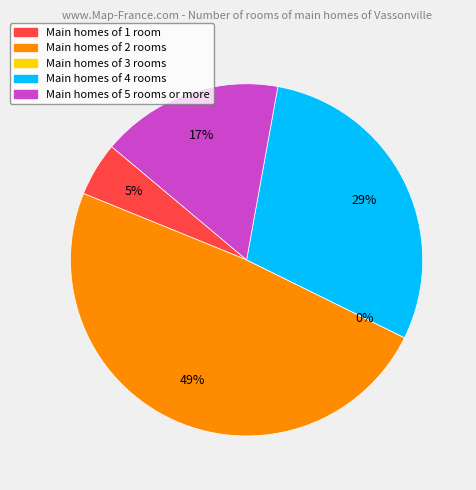

Is it true that Row 0.0 is 15% of the pie?

False